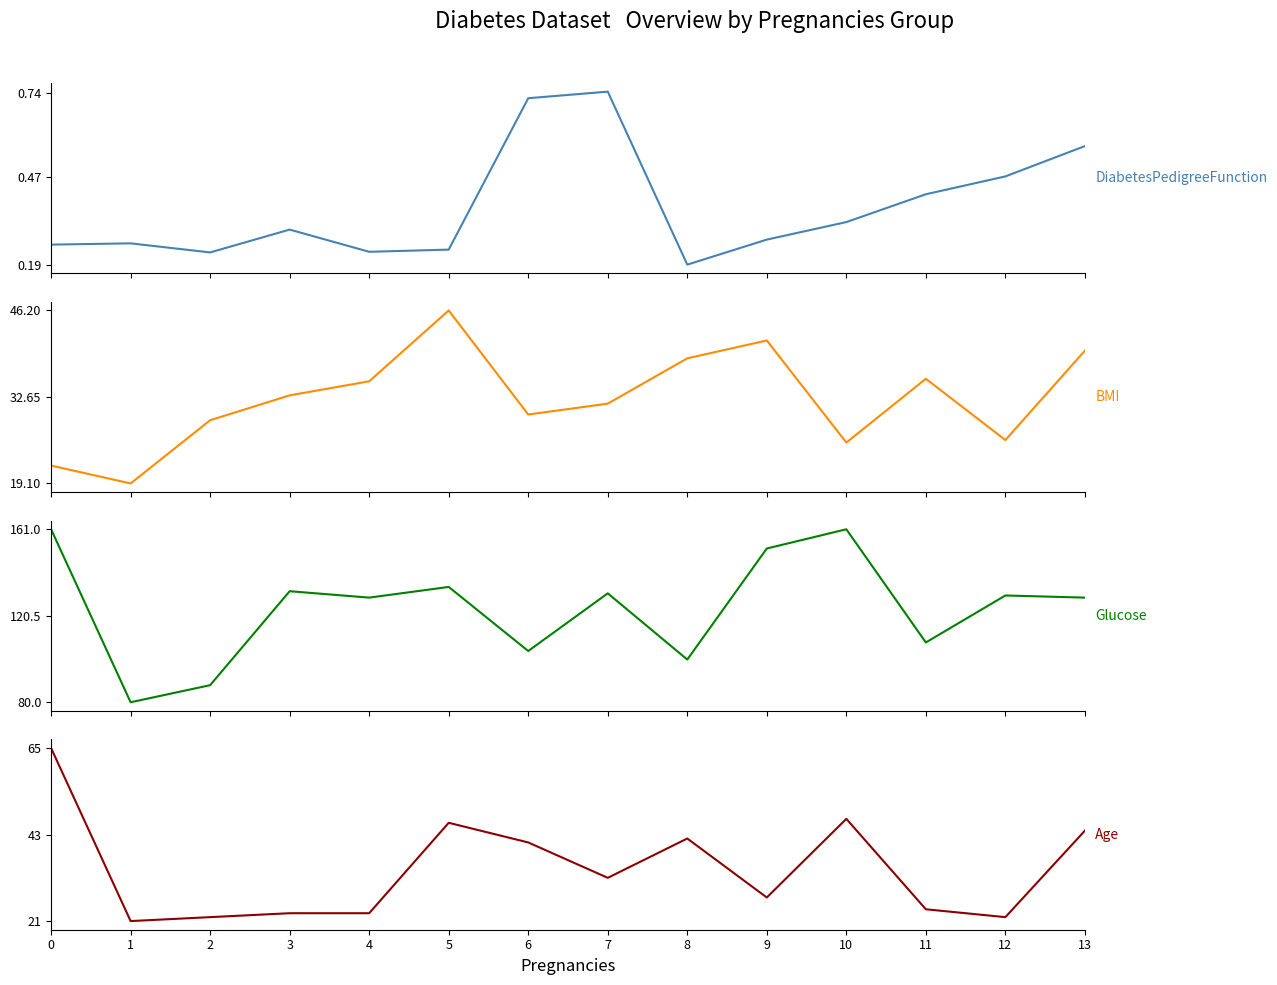

True or false: Age has a value of 44.0 at 13.

True